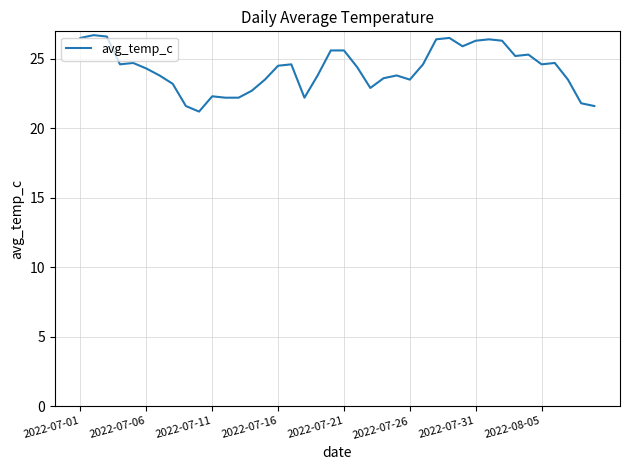

What is the maximum value shown in the chart?

26.7